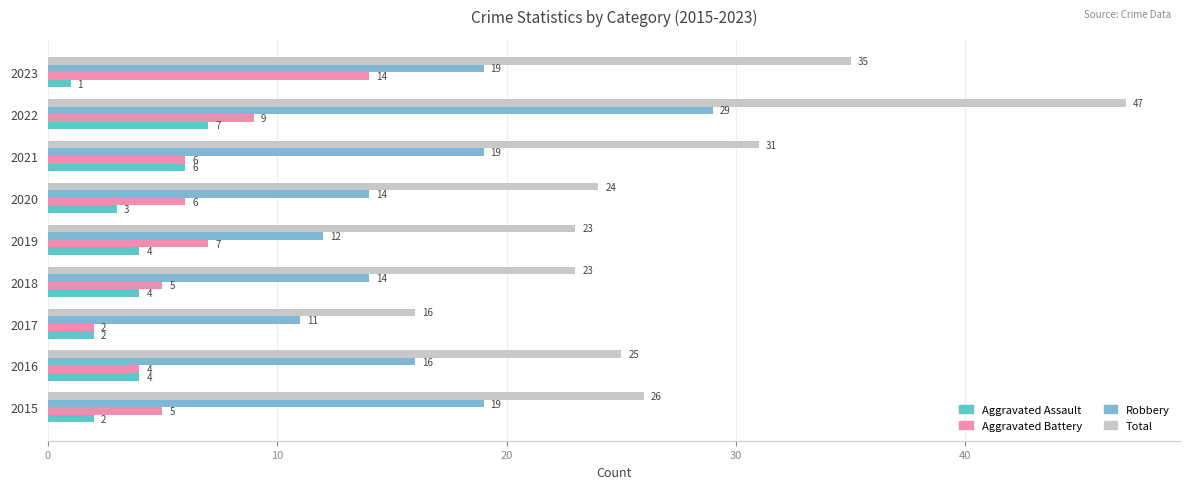

What is the average value of the Aggravated Battery series?

6